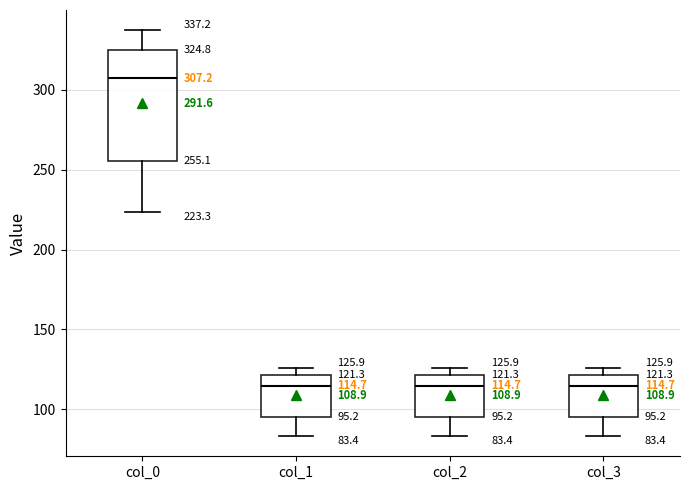

Comparing the boxes themselves (not the whiskers), which one is the tallest?

col_0